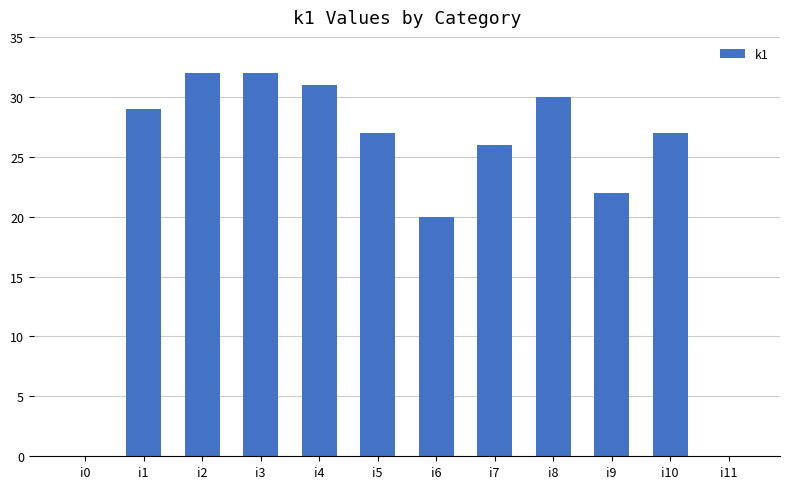

What is the maximum value shown in the chart?

32